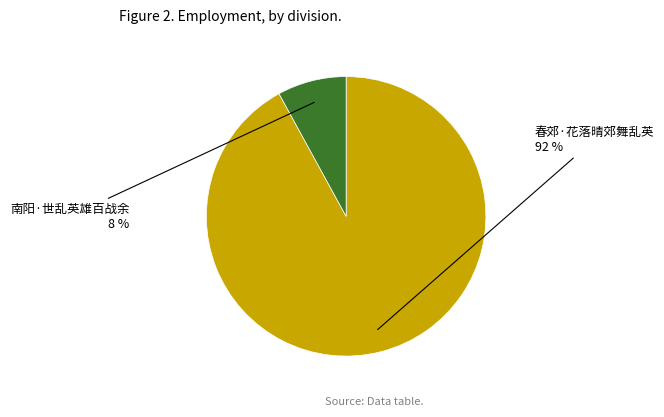

Which category accounts for the majority?

春郊·花落晴郊舞乱英